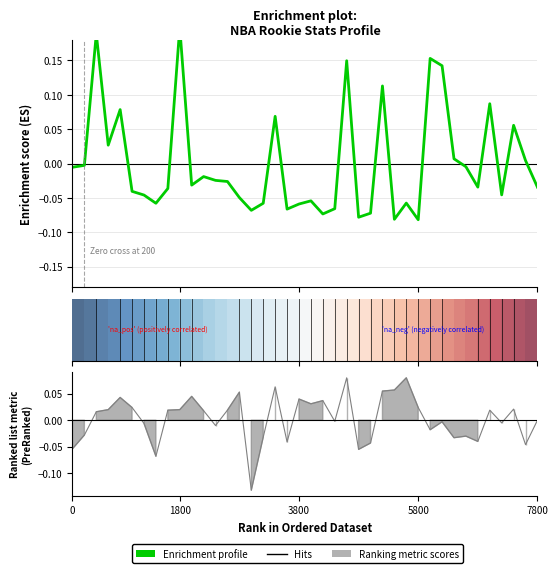

How many values in Enrichment profile are above zero?

13